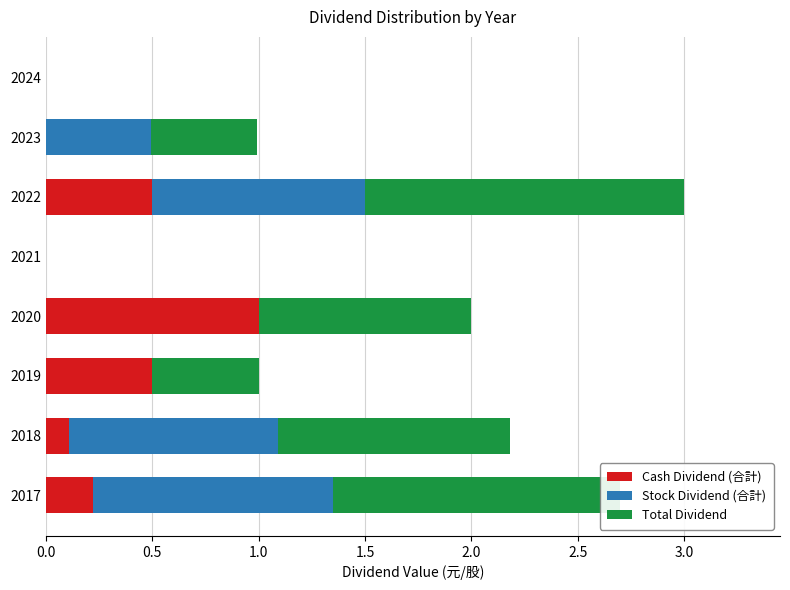

What is the approximate value of Cash Dividend (合計) at 2020?

1.0